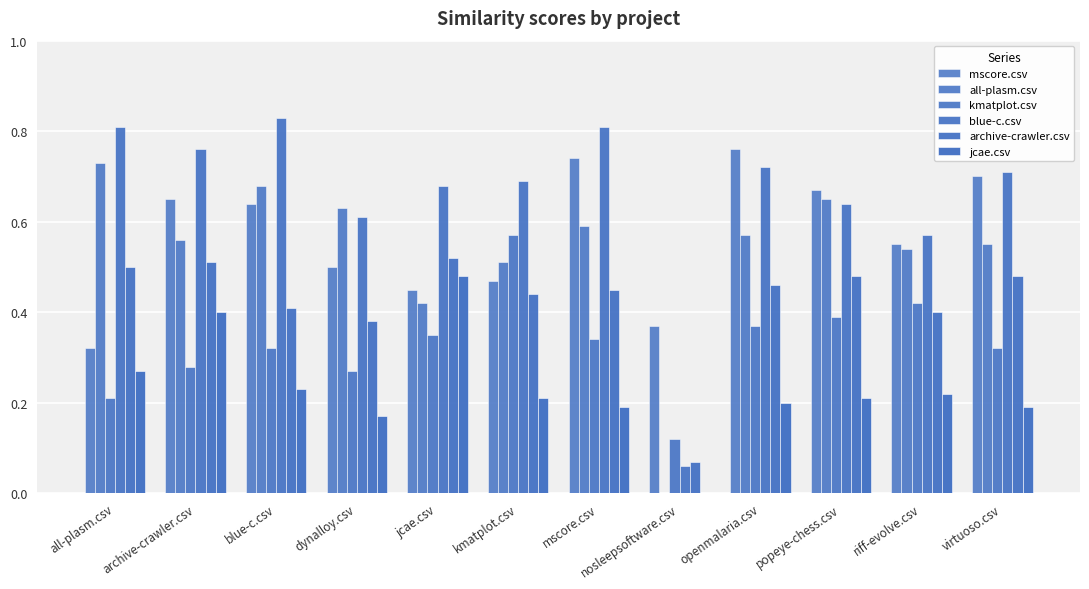

Between mscore.csv and openmalaria.csv, which series saw the biggest shift?

blue-c.csv